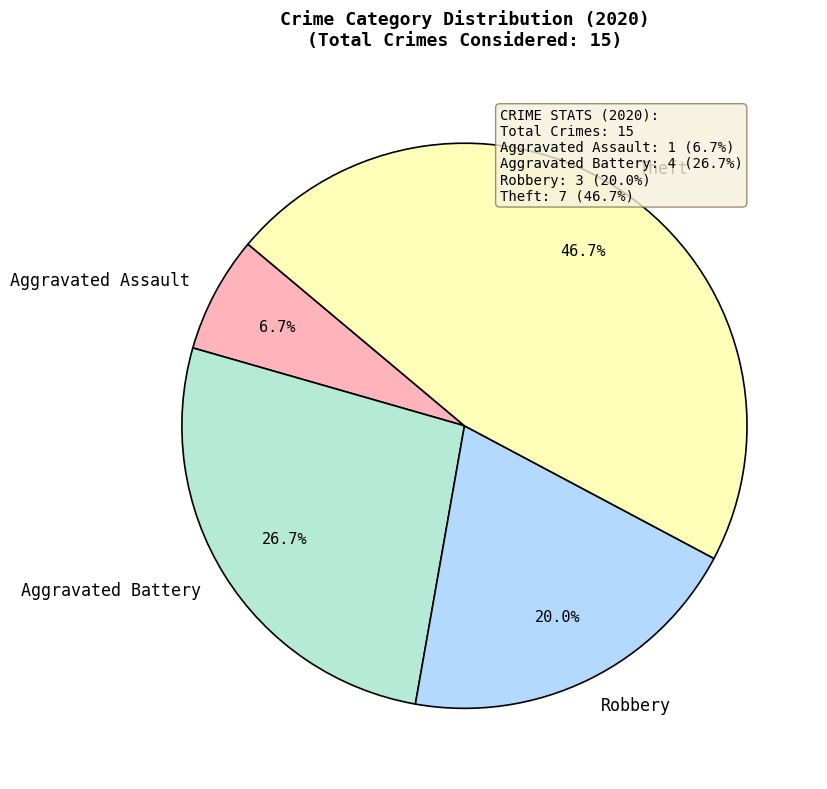

How many segments does this pie chart have?

4